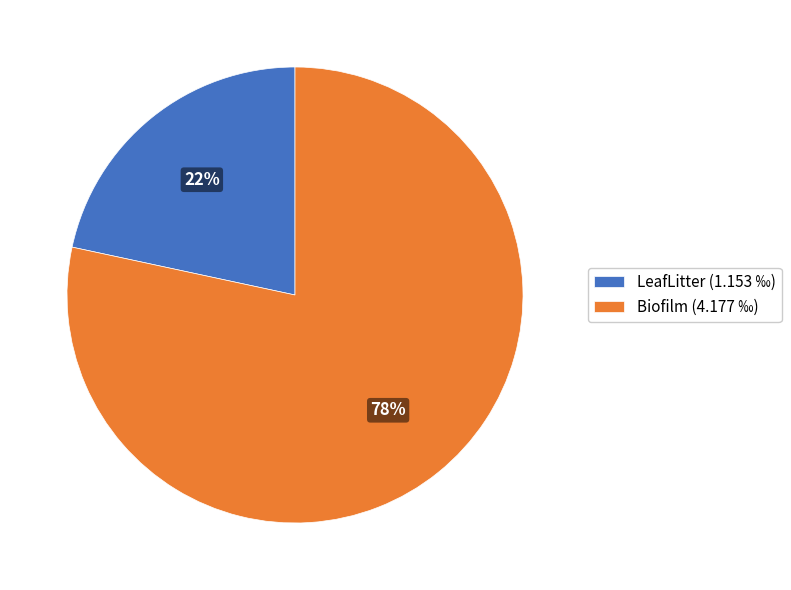

Count the number of slices in the pie.

2